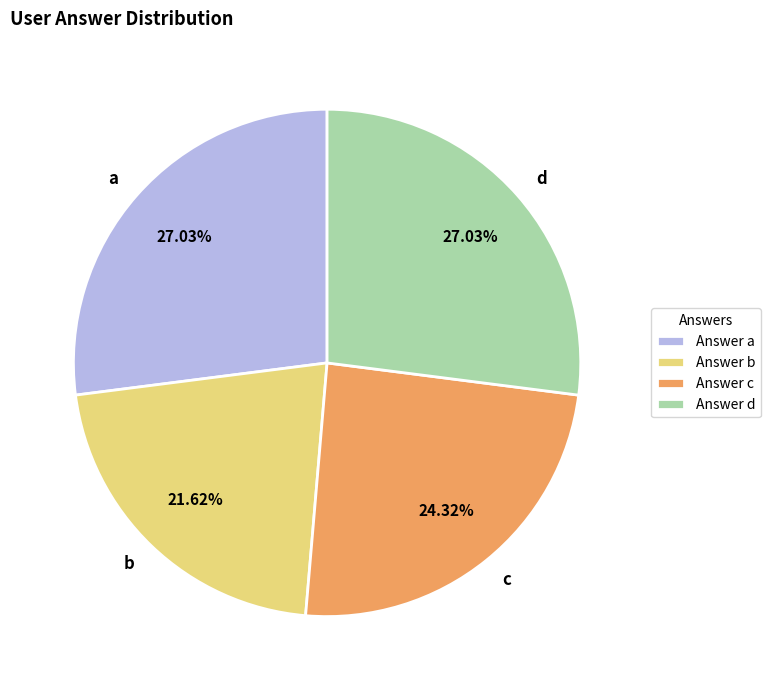

How many slices are in this pie chart?

4